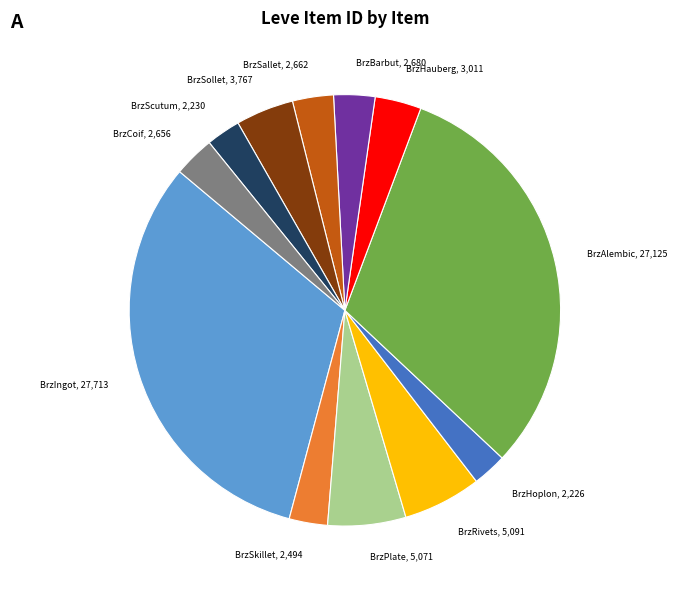

Is there a majority slice in this chart?

No